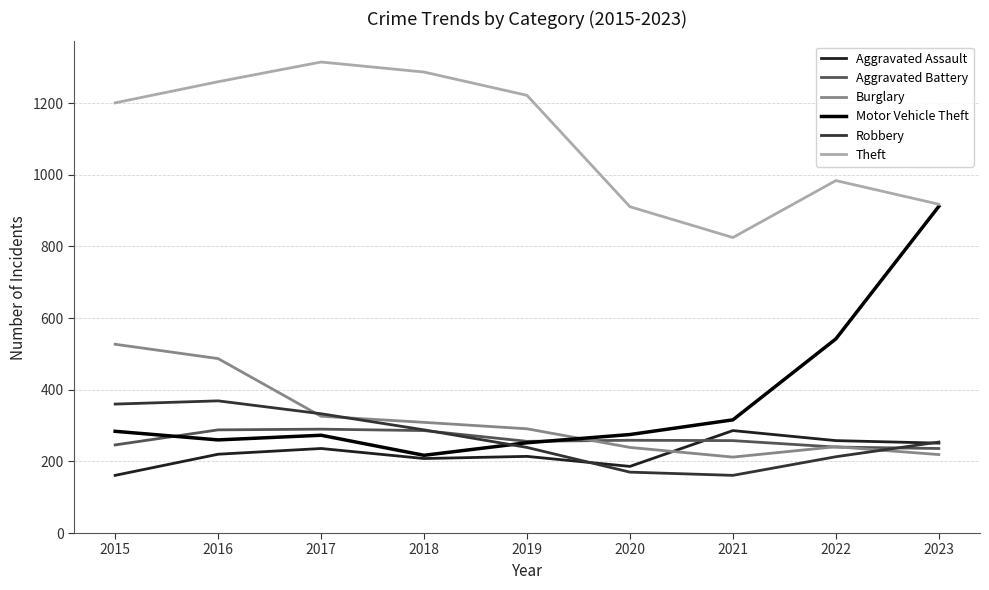

How many interior local peaks does the Motor Vehicle Theft series have?

1